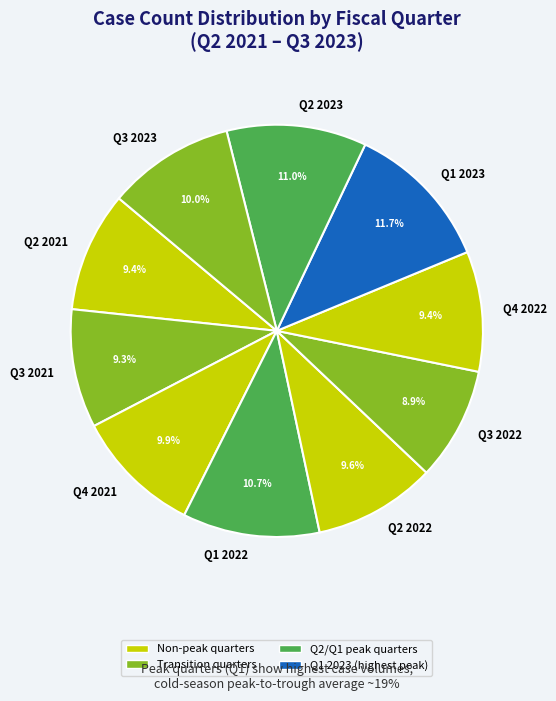

Which slice is the largest?

Q1 2023